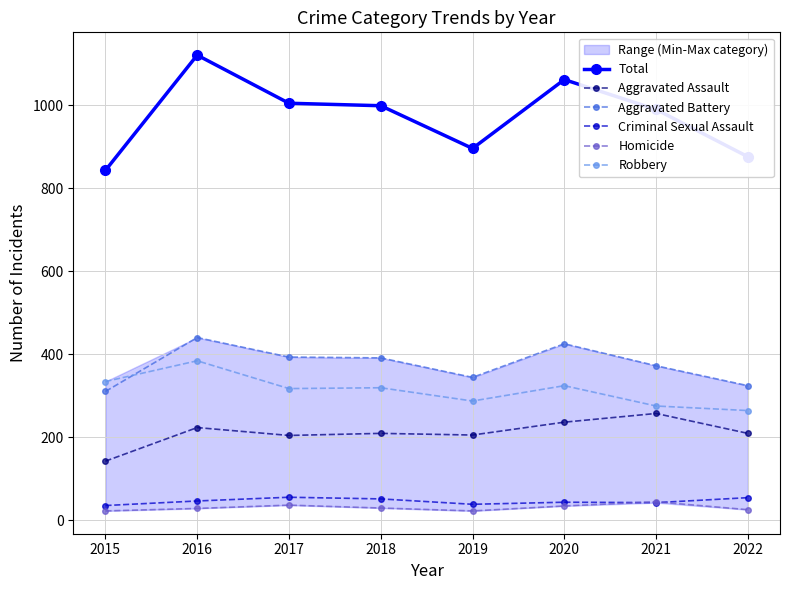

What value does the Aggravated Assault series have at 2022, to the nearest 50?

200